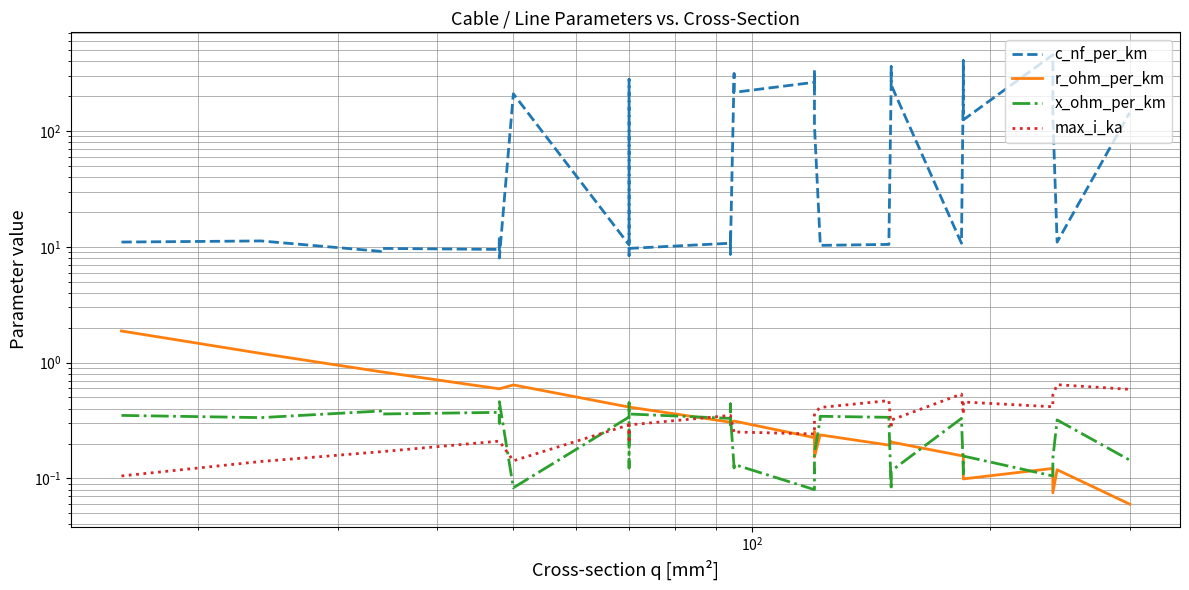

Is the value of r_ohm_per_km at $\mathdefault{10^{0}}$ greater than the value of x_ohm_per_km at 35?

Yes